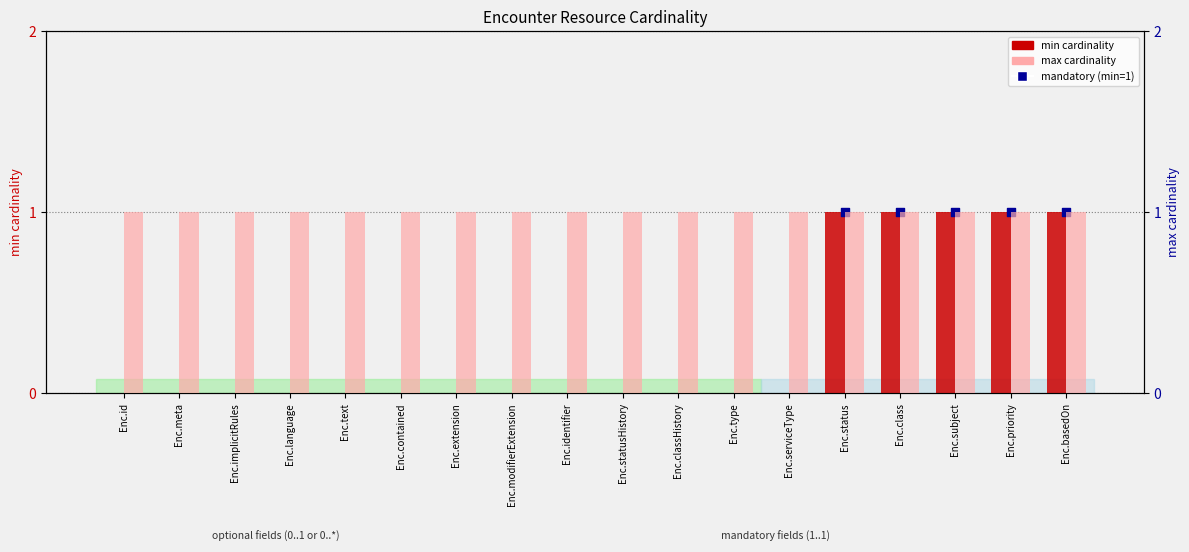

Between Enc.text and Enc.statusHistory, which is larger?

Enc.text